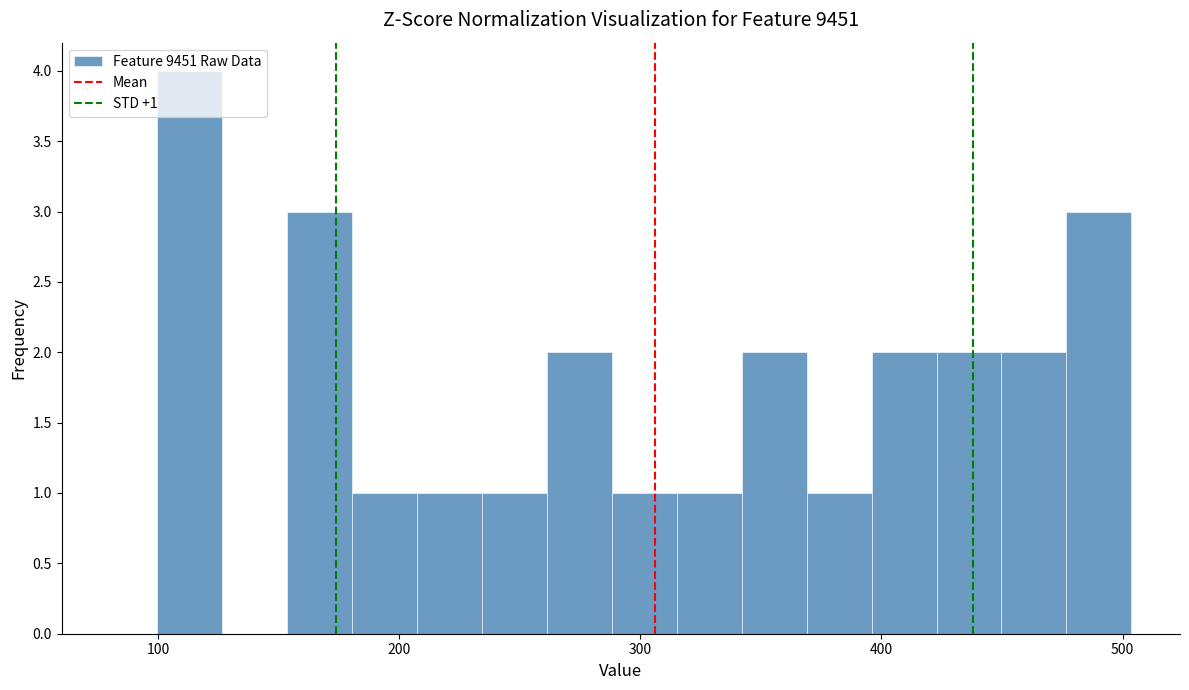

Around what value on the x-axis is the tallest bar? Give the approximate position of its centre, as read against the axis.

110